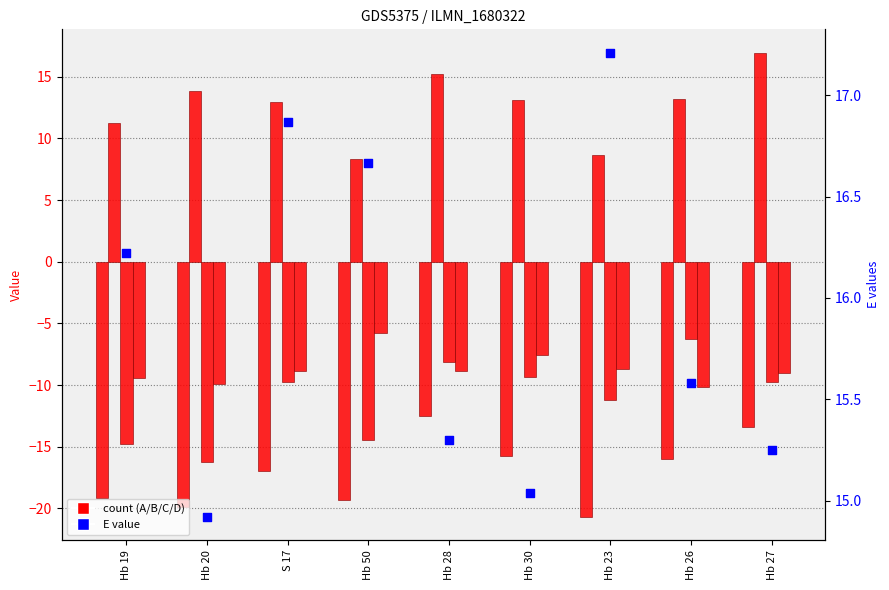

At which category is the sum across all series the highest?

Hb 28